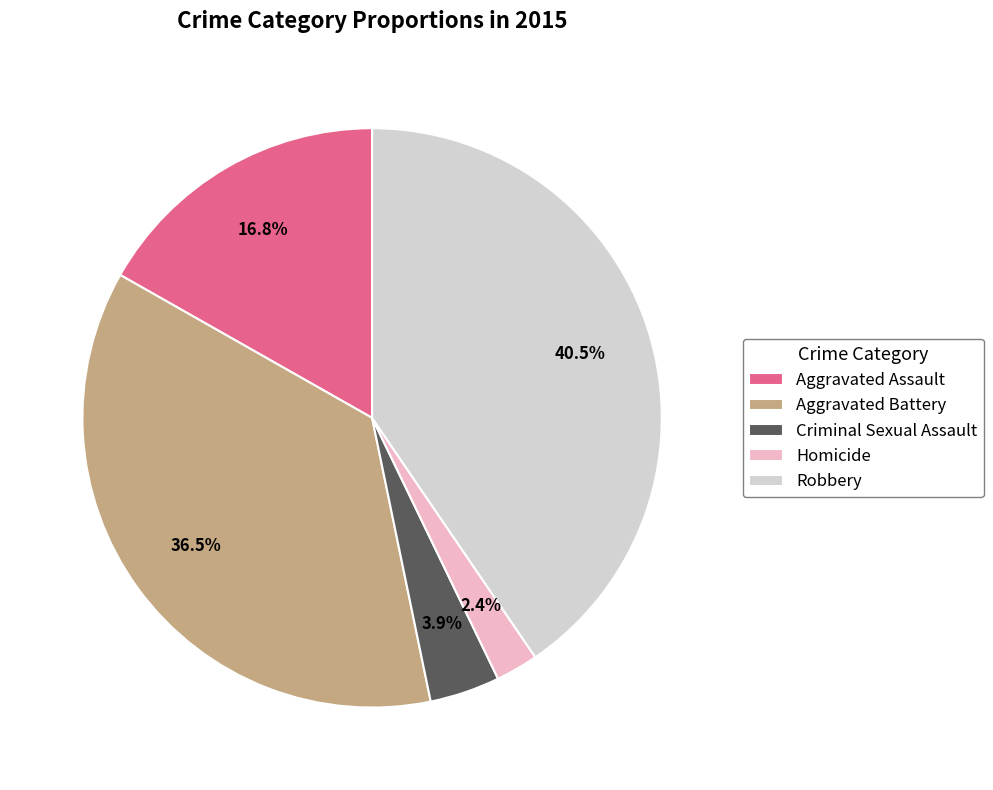

Rank the categories by value from lowest to highest.

Homicide, Criminal Sexual Assault, Aggravated Assault, Aggravated Battery, Robbery